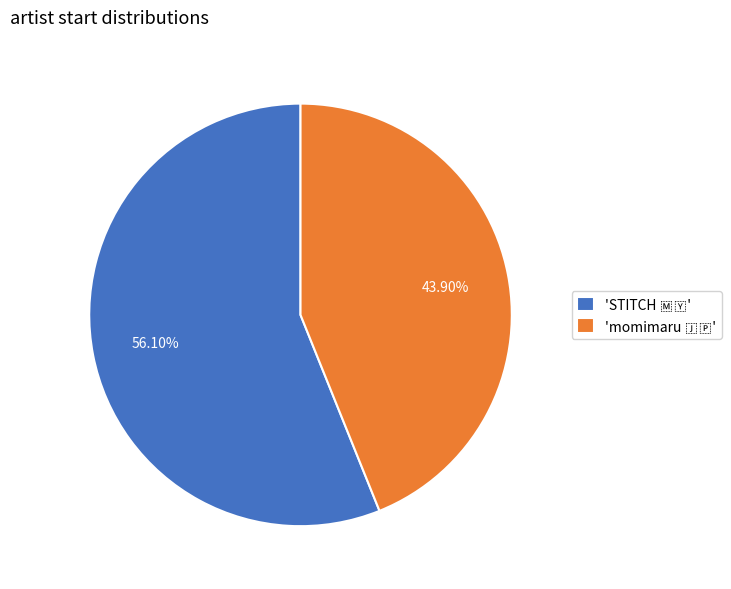

Is there any slice that represents more than half of the pie?

Yes